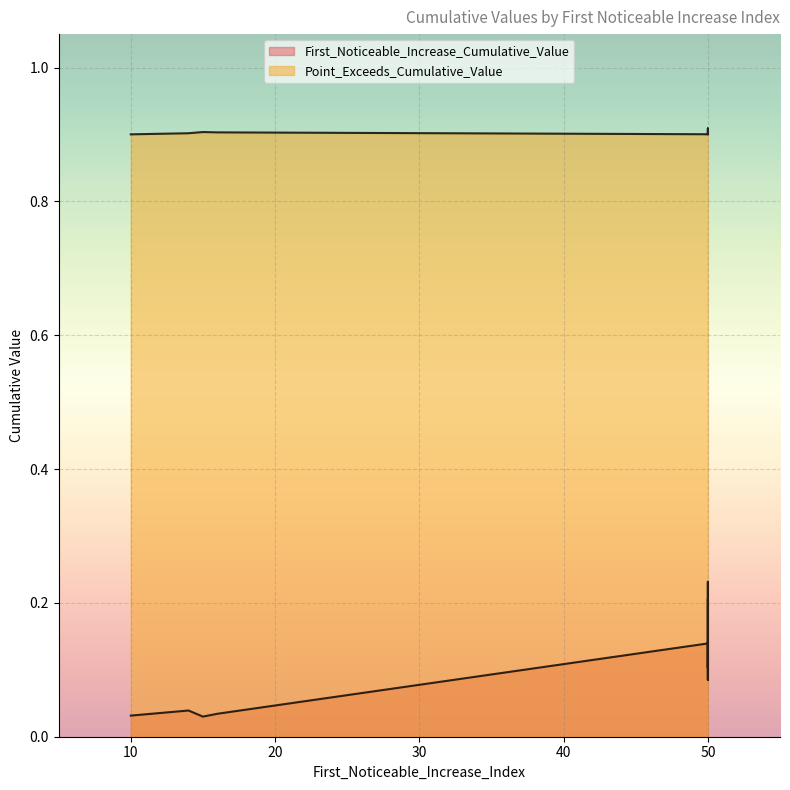

How many interior local peaks (higher than both neighbors) does the data have?

3